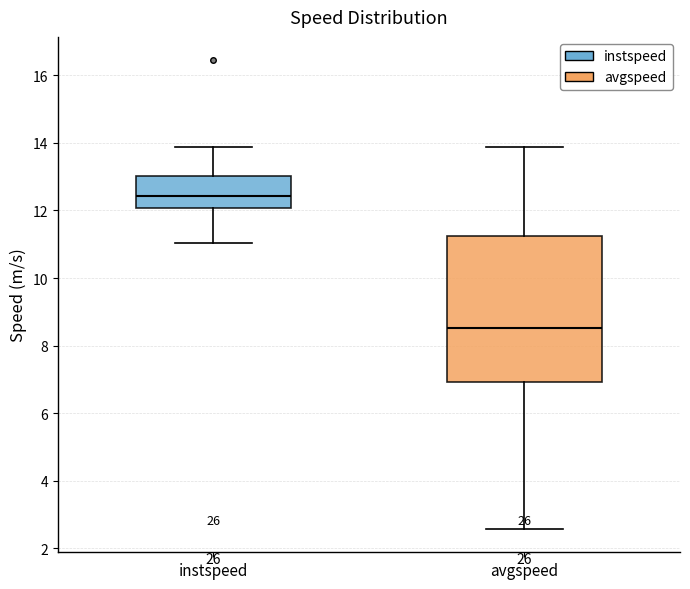

Reading left to right, transcribe this box plot: for each box, give where its median line is, the range the box spans, and where its two whiskers end, as read against the y-axis. The values are not printed on the chart, so give them approximately, as read against the axis.

instspeed: median 12.4, box 12.0 to 13.0, whiskers 11.0 to 13.8
avgspeed: median 8.6, box 7.0 to 11.2, whiskers 2.6 to 13.8